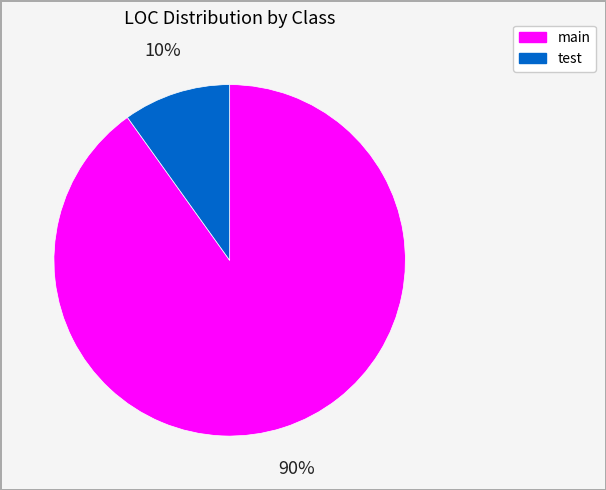

Does any single category account for the majority?

Yes